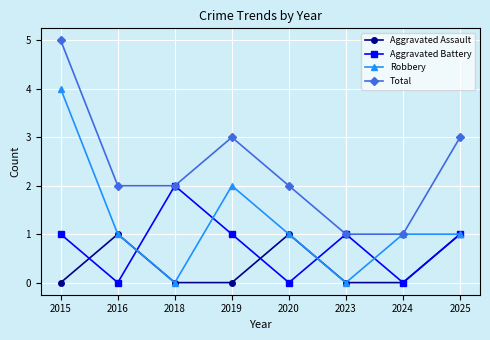

Reading left to right, extract all data points from this chart.

Aggravated Assault: 2015=0	2016=1	2018=0	2019=0	2020=1	2023=0	2024=0	2025=1
Aggravated Battery: 2015=1	2016=0	2018=2	2019=1	2020=0	2023=1	2024=0	2025=1
Robbery: 2015=4	2016=1	2018=0	2019=2	2020=1	2023=0	2024=1	2025=1
Total: 2015=5	2016=2	2018=2	2019=3	2020=2	2023=1	2024=1	2025=3